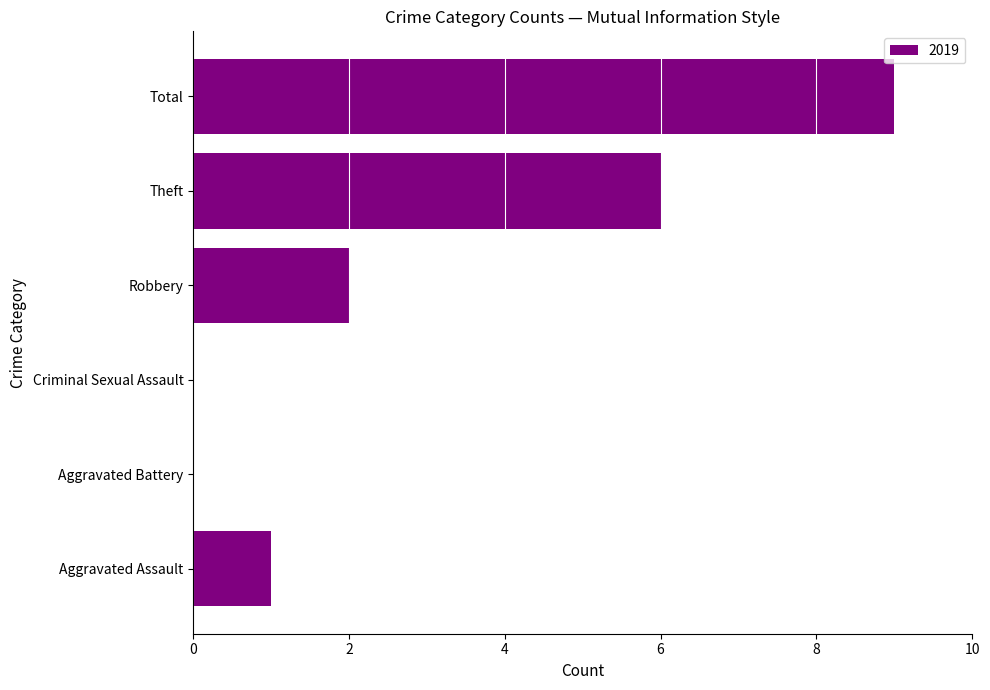

Reading bottom to top, transcribe all the data shown in this chart.

Aggravated Assault=1	Aggravated Battery=0	Criminal Sexual Assault=0	Robbery=2	Theft=6	Total=9